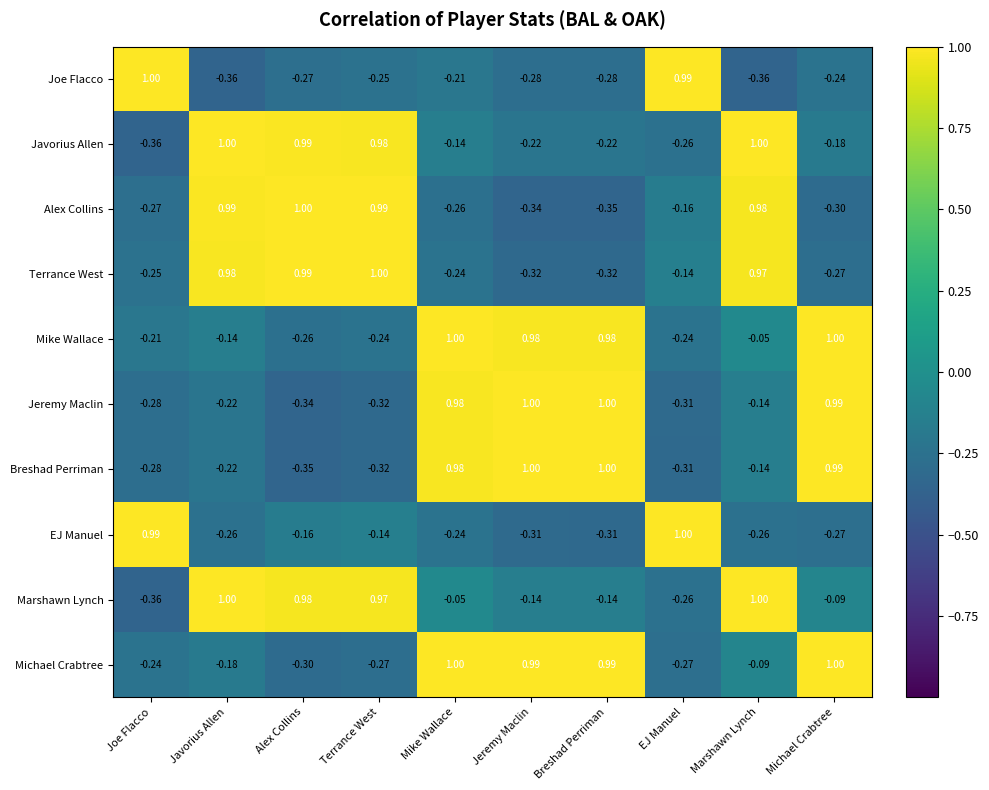

Between Terrance West and Jeremy Maclin, which series saw the biggest shift?

Alex Collins